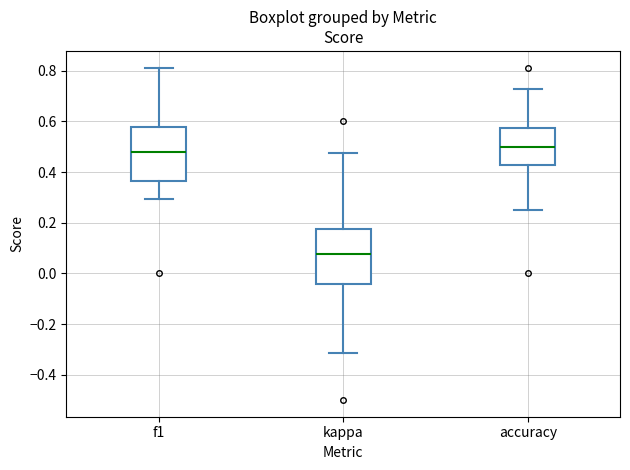

Reading left to right, transcribe this box plot: for each box, give where its median line is, the range the box spans, and where its two whiskers end, as read against the y-axis. The values are not printed on the chart, so give them approximately, as read against the axis.

f1: median 0.48, box 0.36 to 0.58, whiskers 0.30 to 0.80
kappa: median 0.08, box -0.04 to 0.18, whiskers -0.32 to 0.48
accuracy: median 0.50, box 0.42 to 0.58, whiskers 0.26 to 0.72